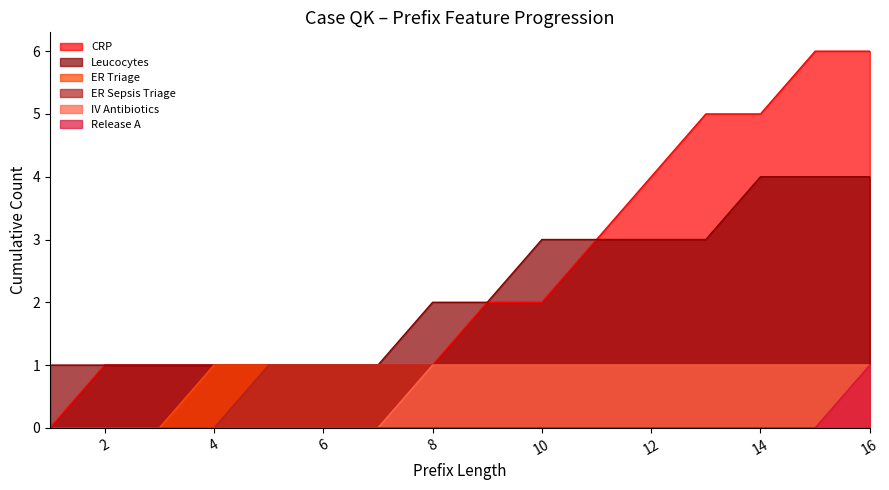

True or false: Leucocytes and IV Antibiotics intersect in this chart.

False